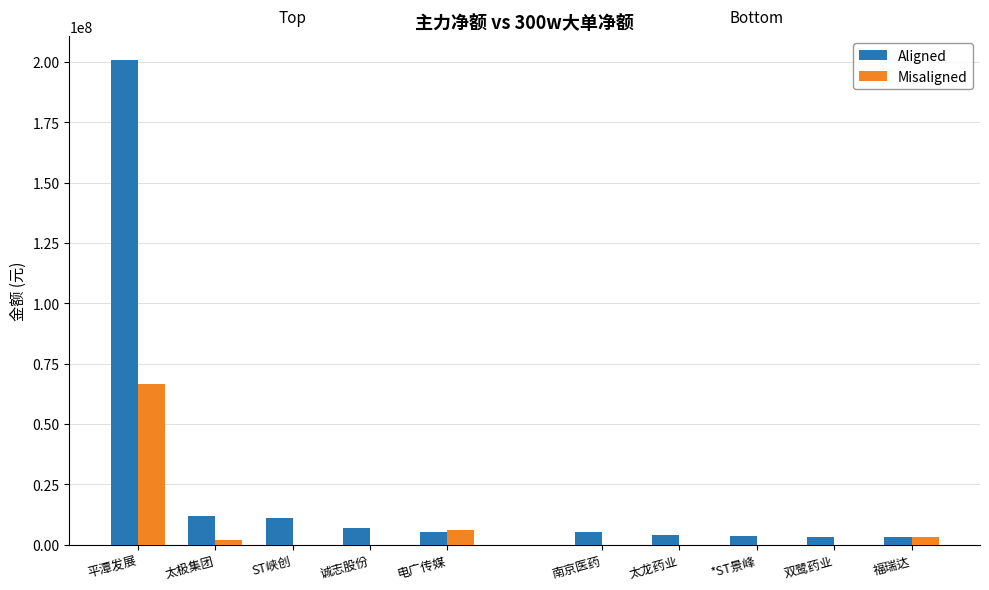

What is the sum of the Misaligned values at 诚志股份 and 平潭发展?

66492055